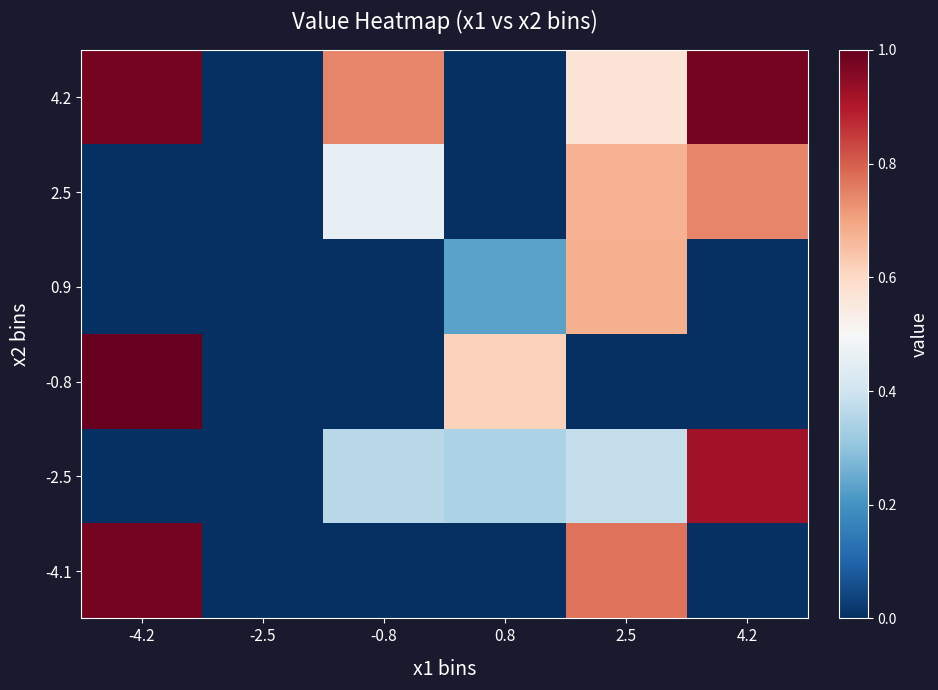

Rank the series by their maximum value, from highest to lowest.

-0.8, 4.2, -4.1, -2.5, 2.5, 0.9